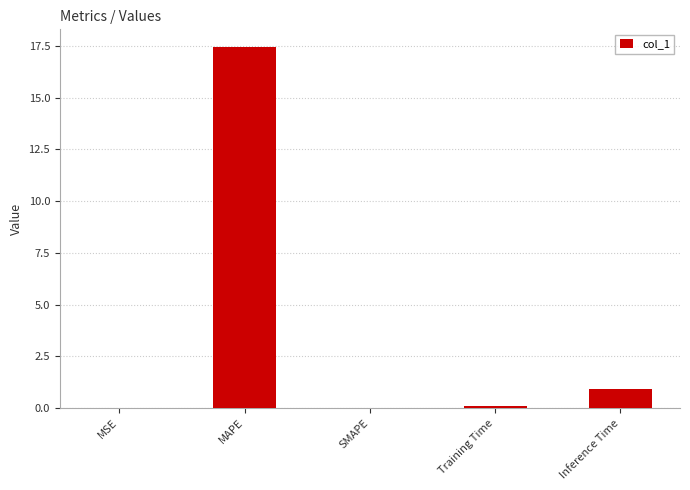

What is the sum of all values?

18.5